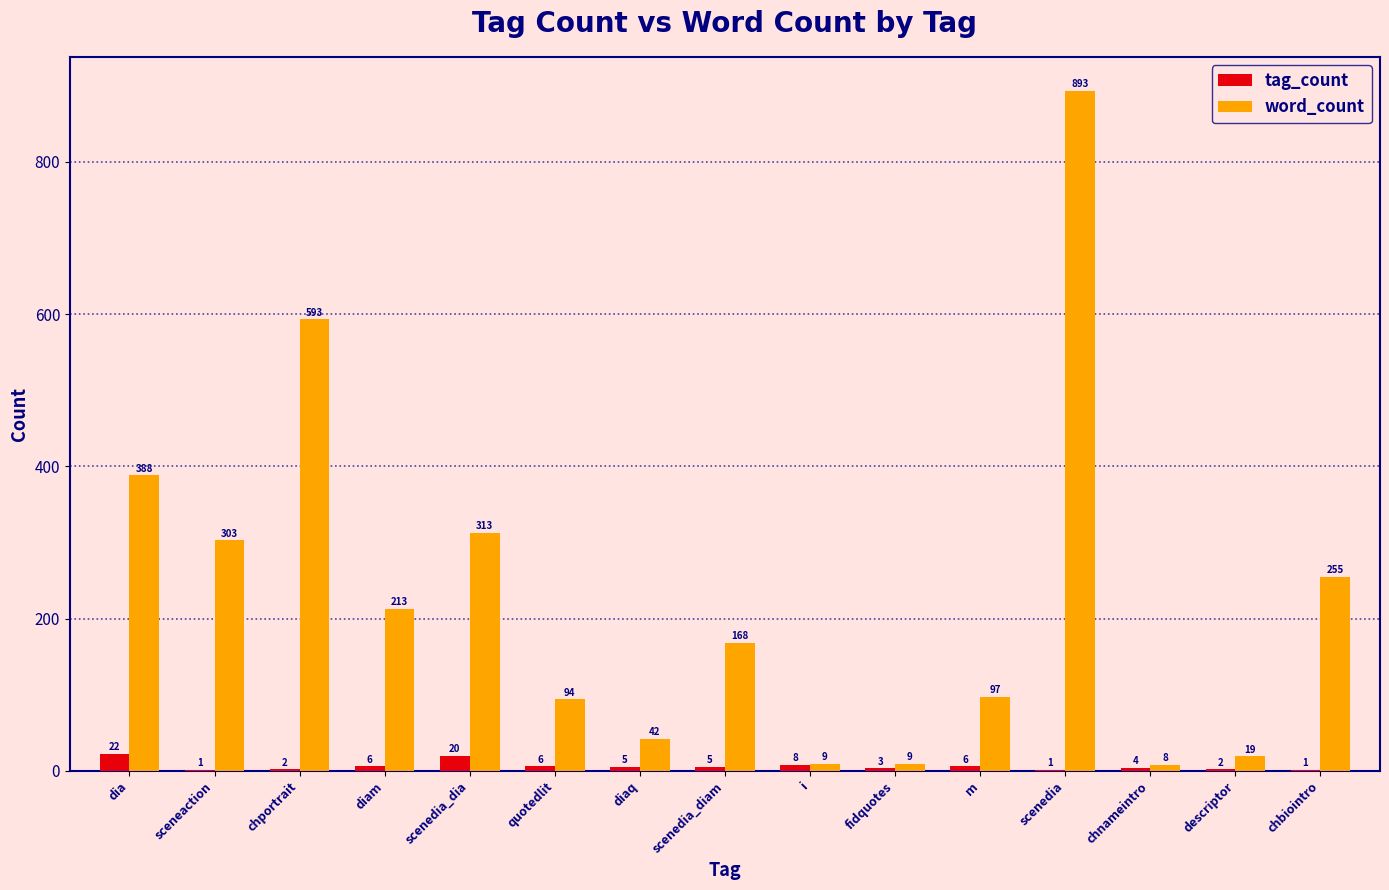

At which label does word_count reach its peak?

scenedia